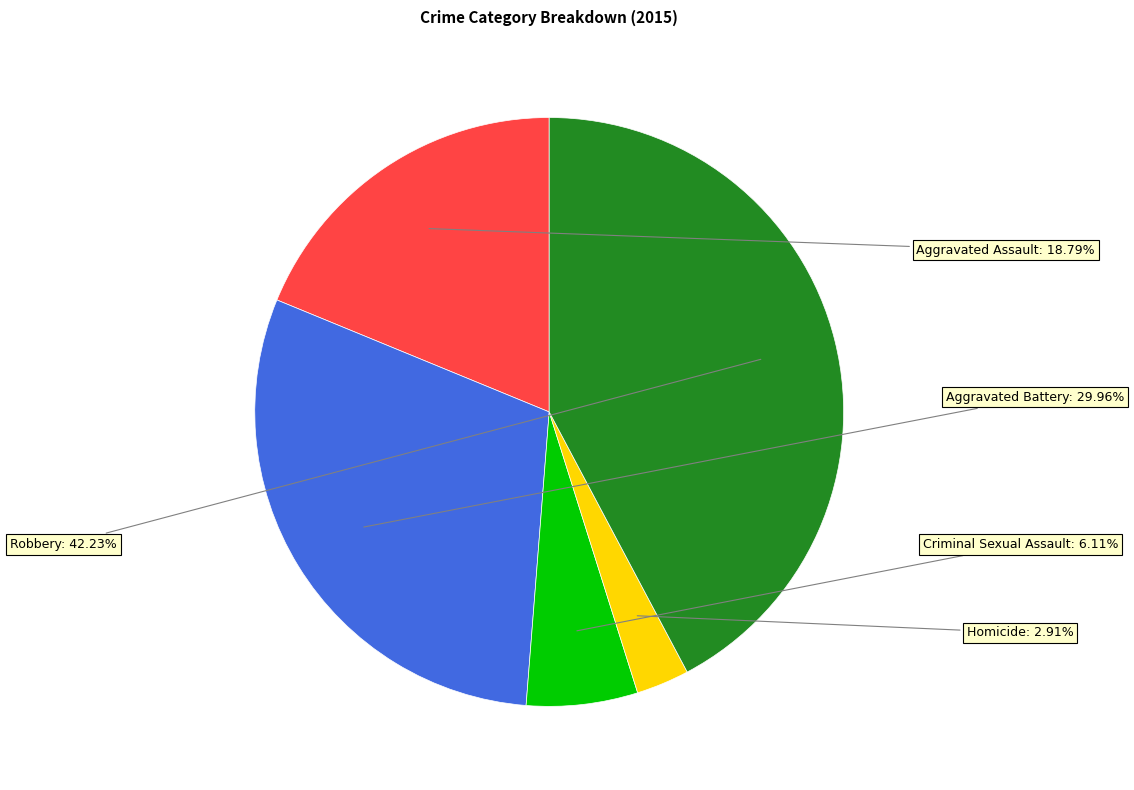

Does any single category account for the majority?

No